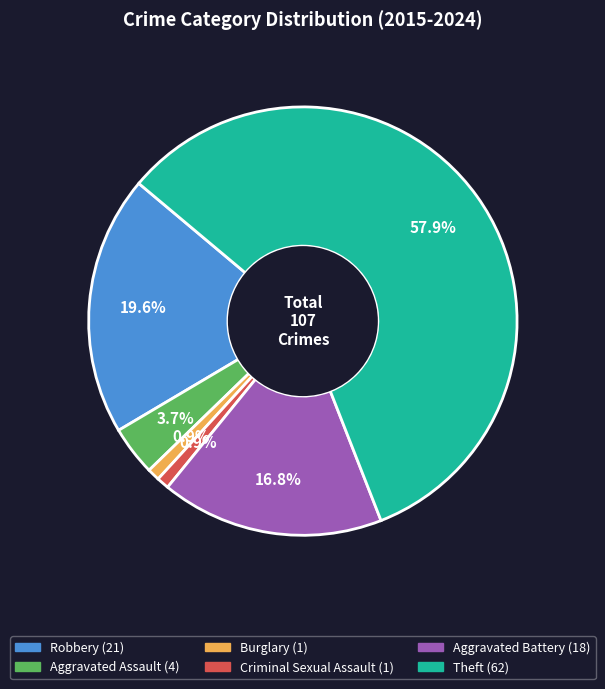

To the nearest percent, what percentage of the pie is Criminal Sexual Assault?

1%